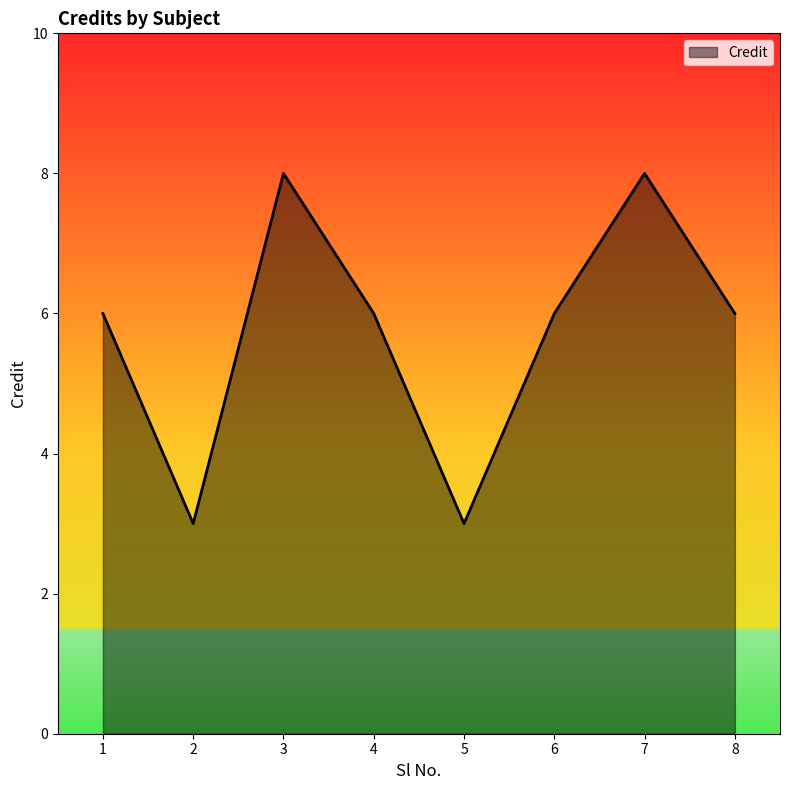

What is the sum of all values?

46